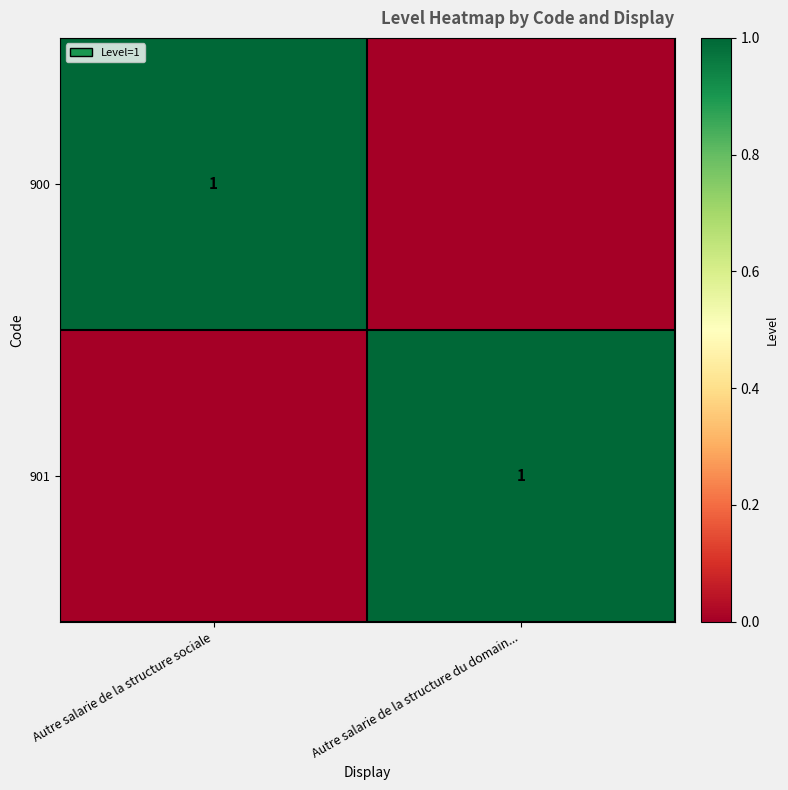

The 900 series shows 1 at Autre salarie de la structure sociale. True or false?

True